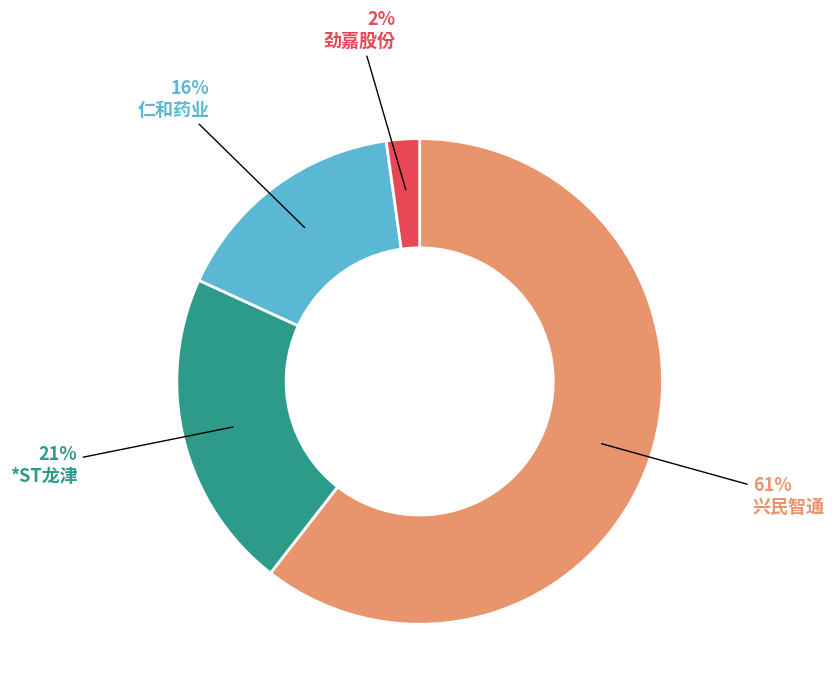

Does 兴民智通 represent more than half of the total?

Yes